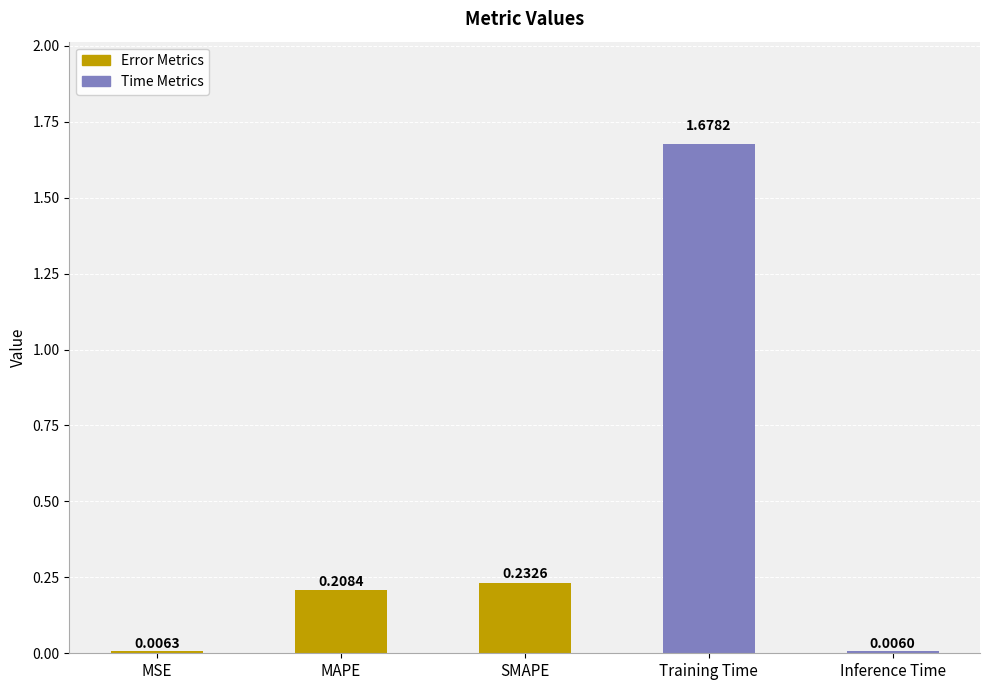

What is the change in value from MSE to Training Time?

+1.7